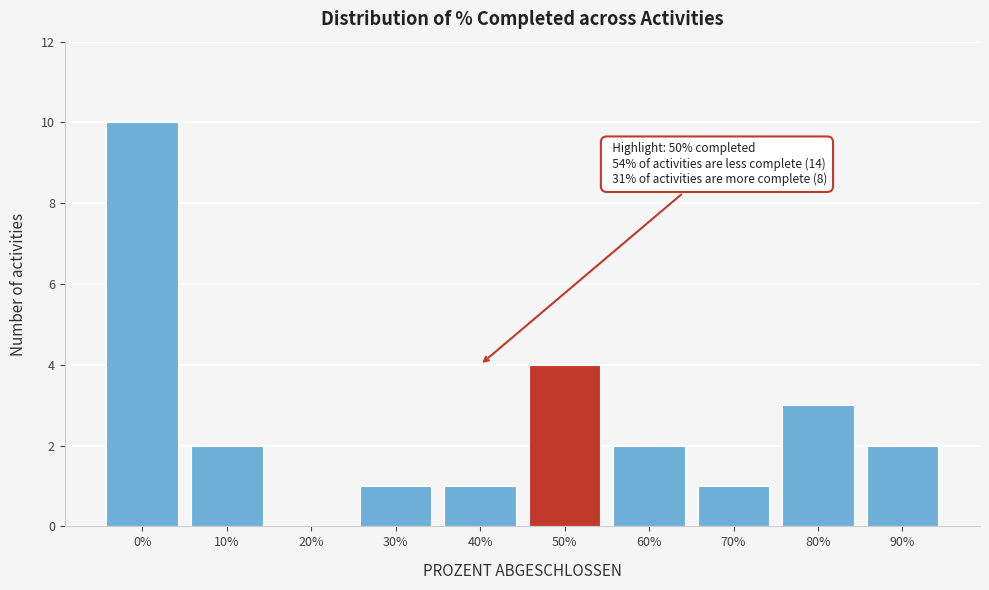

Reading left to right, extract all data points from this chart.

0%=10	10%=2	20%=0	30%=1	40%=1	50%=4	60%=2	70%=1	80%=3	90%=2